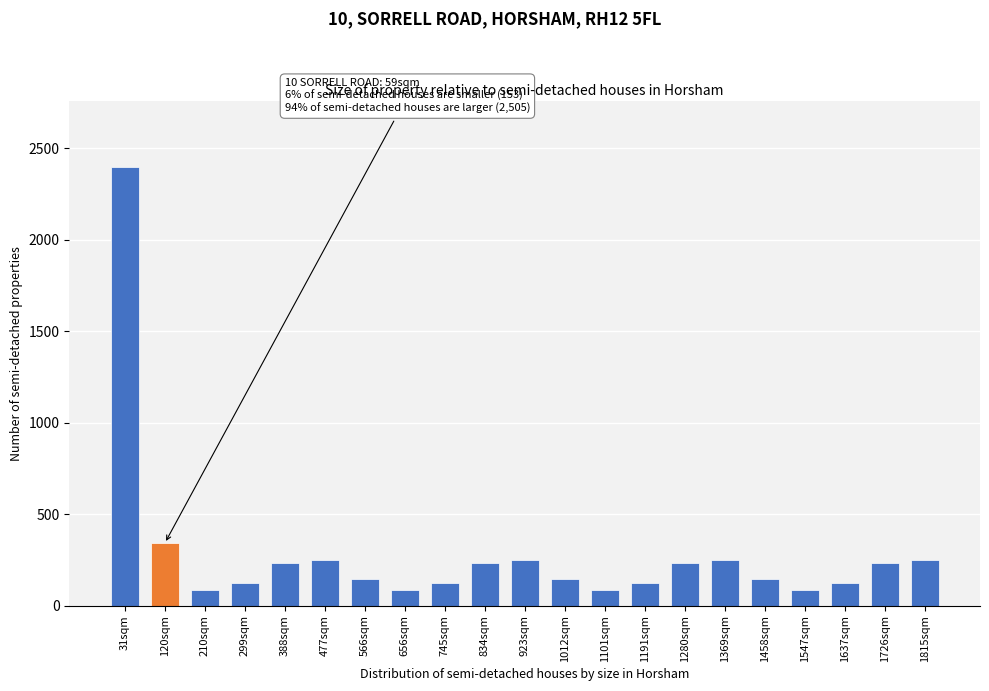

Reading left to right, extract all data points from this chart.

31sqm=2400	120sqm=340	210sqm=84	299sqm=126	388sqm=233	477sqm=250	566sqm=148	656sqm=84	745sqm=126	834sqm=233	923sqm=250	1012sqm=148	1101sqm=84	1191sqm=126	1280sqm=233	1369sqm=250	1458sqm=148	1547sqm=84	1637sqm=126	1726sqm=233	1815sqm=250